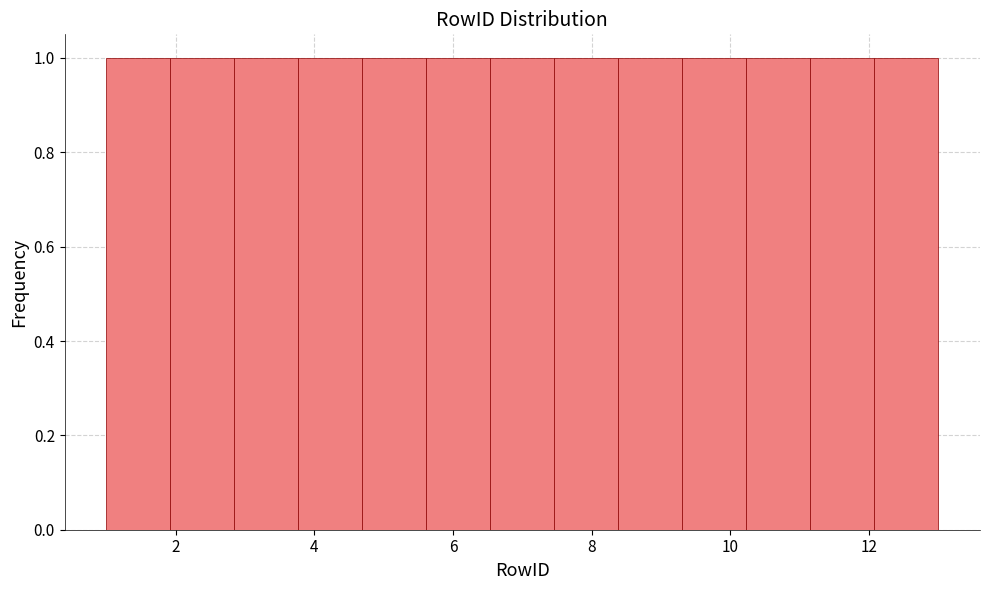

Reading left to right, list every bar in this chart as the range it spans on the x-axis followed by its height. Neither the bar edges nor the heights are printed on the chart, so give them approximately, as read against the axes.

1.0 to 2.0: 1
2.0 to 2.8: 1
2.8 to 3.8: 1
3.8 to 4.6: 1
4.6 to 5.6: 1
5.6 to 6.6: 1
6.6 to 7.4: 1
7.4 to 8.4: 1
8.4 to 9.4: 1
9.4 to 10.2: 1
10.2 to 11.2: 1
11.2 to 12.0: 1
12.0 to 13.0: 1